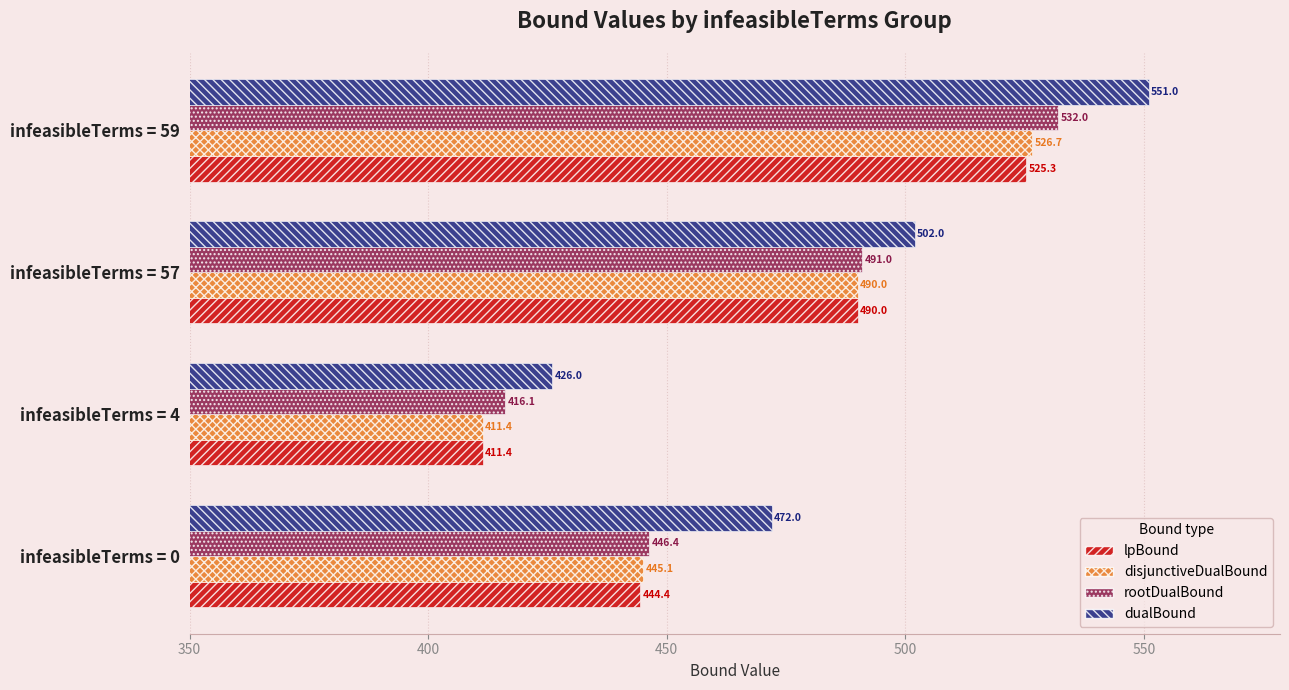

At how many categories does at least one series exceed 417?

4